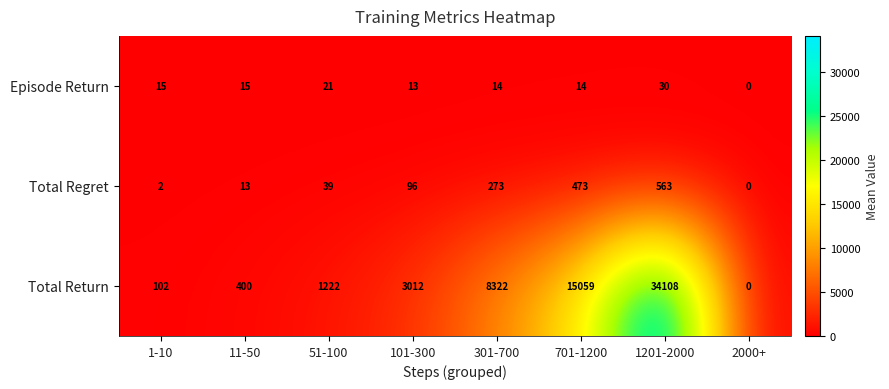

What is the difference between the highest and lowest values at 1201-2000?

34078